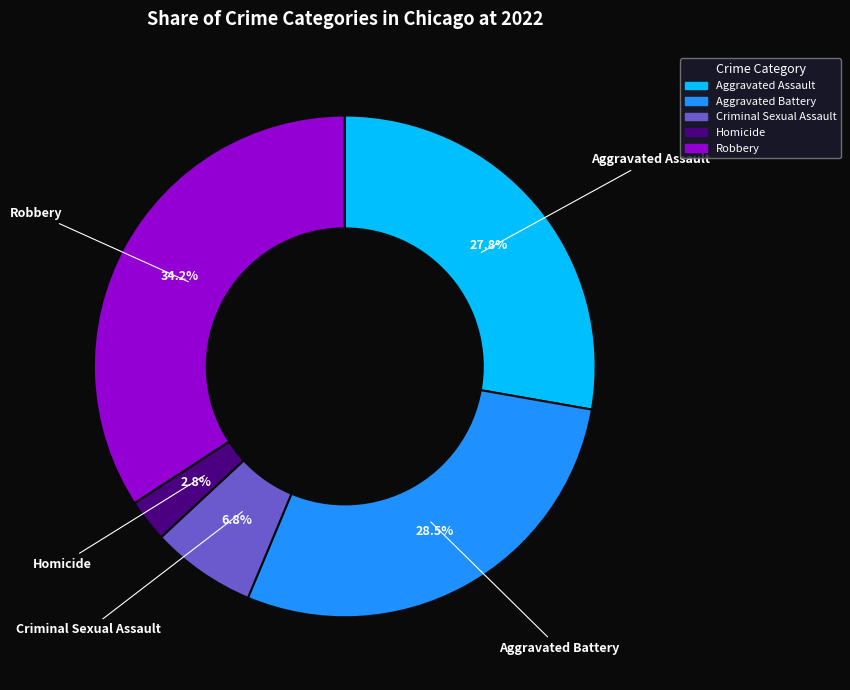

What percentage is the Robbery slice, to the nearest percent?

34%